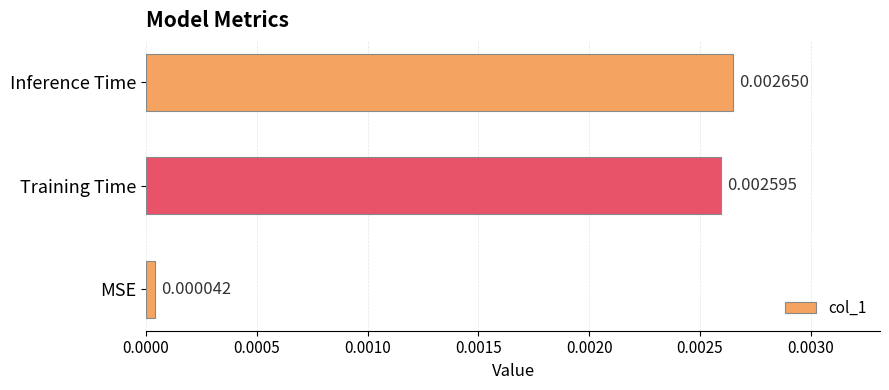

Rank the categories by value from highest to lowest.

Inference Time, Training Time, MSE